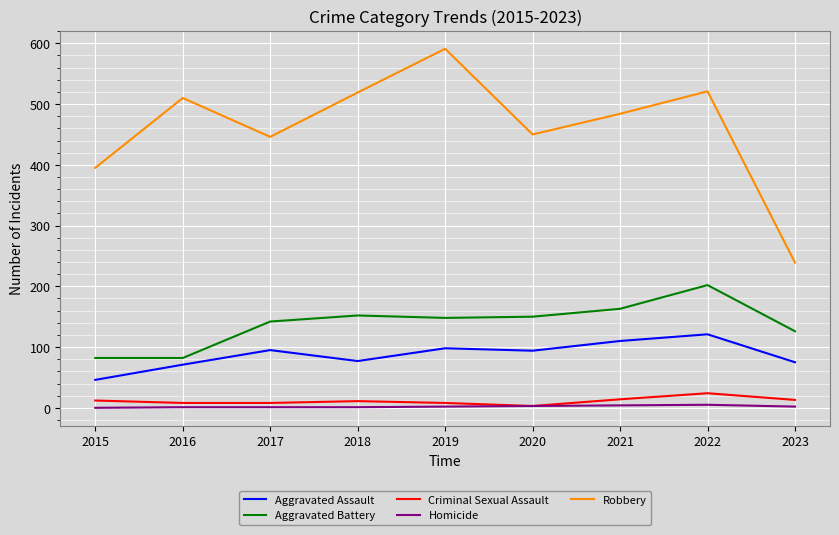

The Aggravated Assault series shows 110 at 2021. True or false?

True